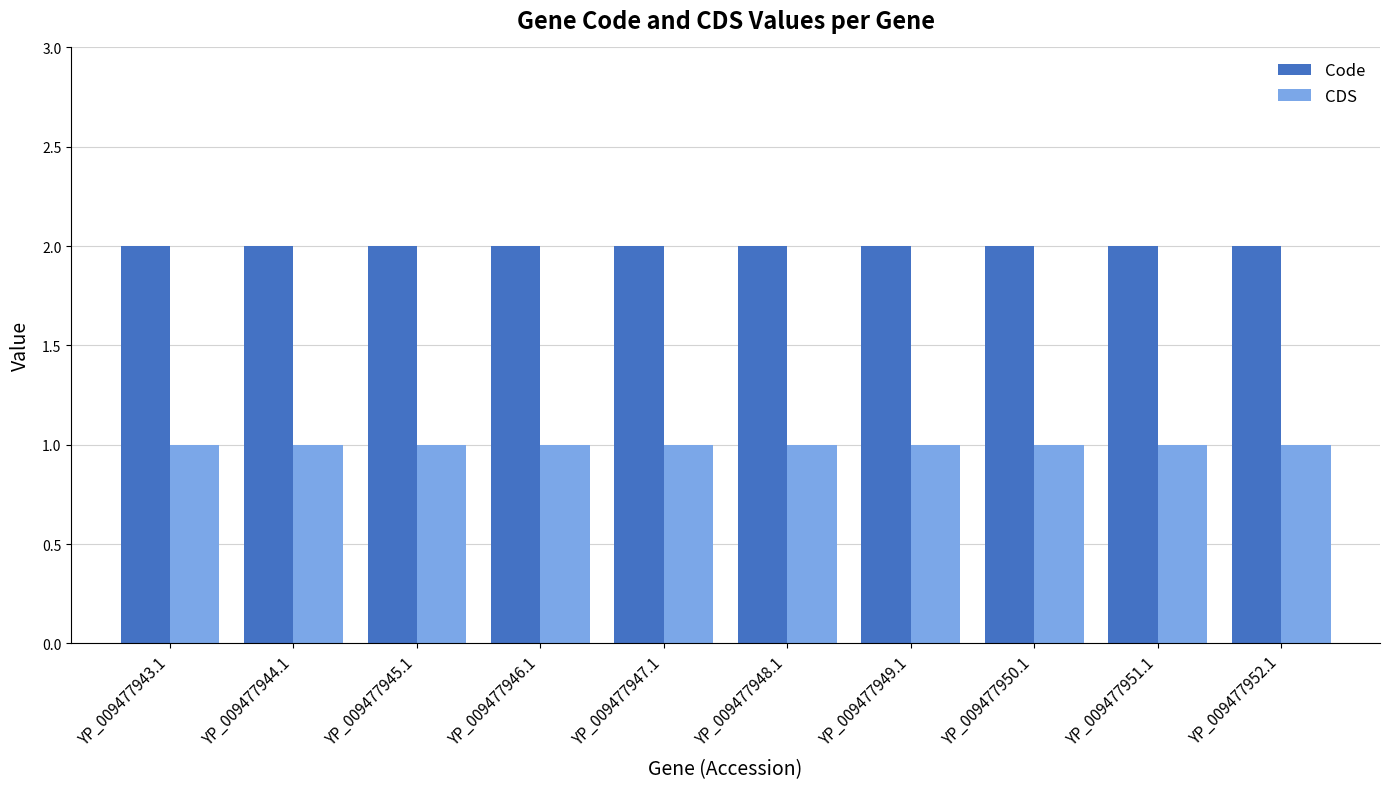

What is the sum of the Code values at YP_009477944.1 and YP_009477952.1?

4